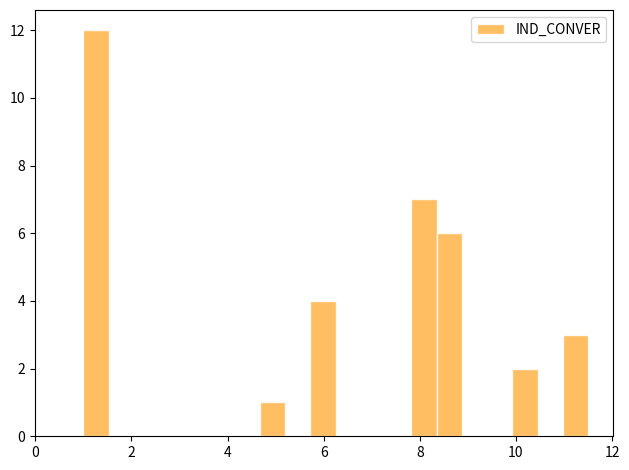

Read against the x-axis, roughly where is the centre of the tallest bar?

1.2